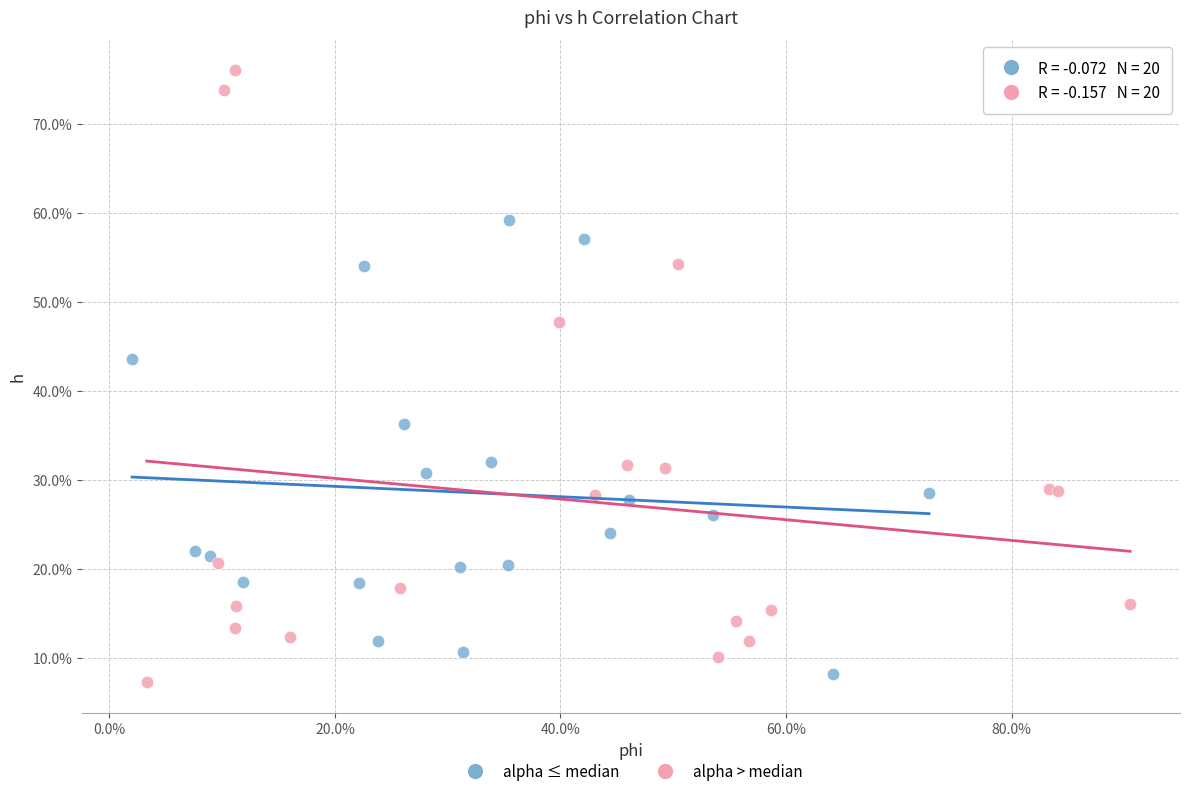

Which series contains the highest Y value?

alpha > median